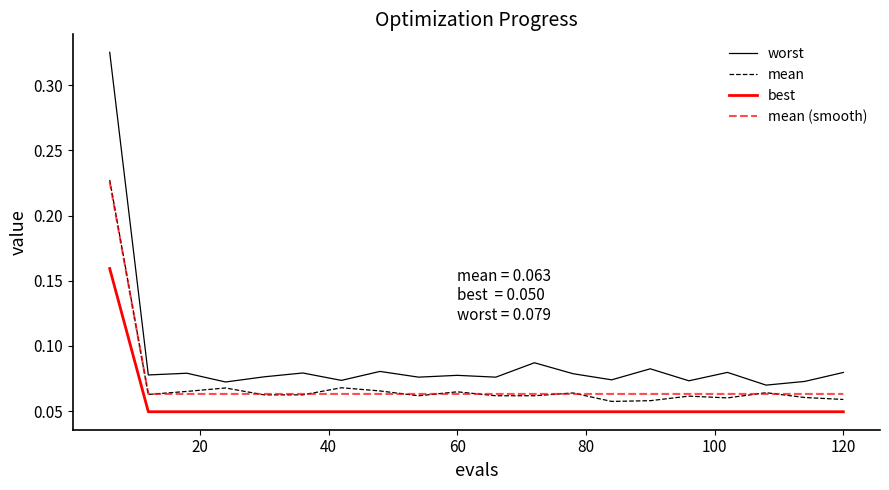

Which series has the largest range (max minus min)?

worst